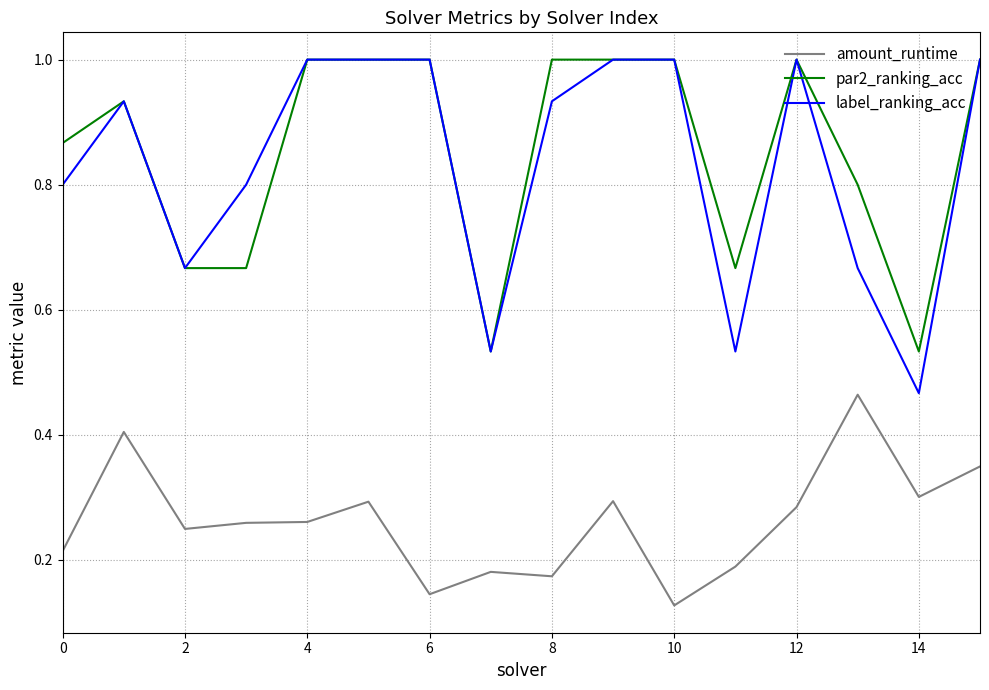

Which series has the largest total across all categories?

par2_ranking_acc